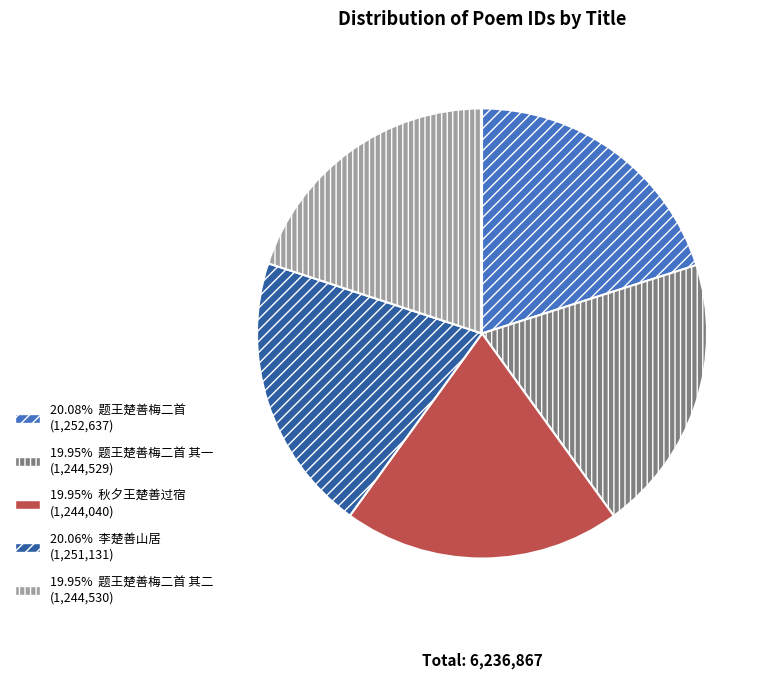

Is there any slice that represents more than half of the pie?

No